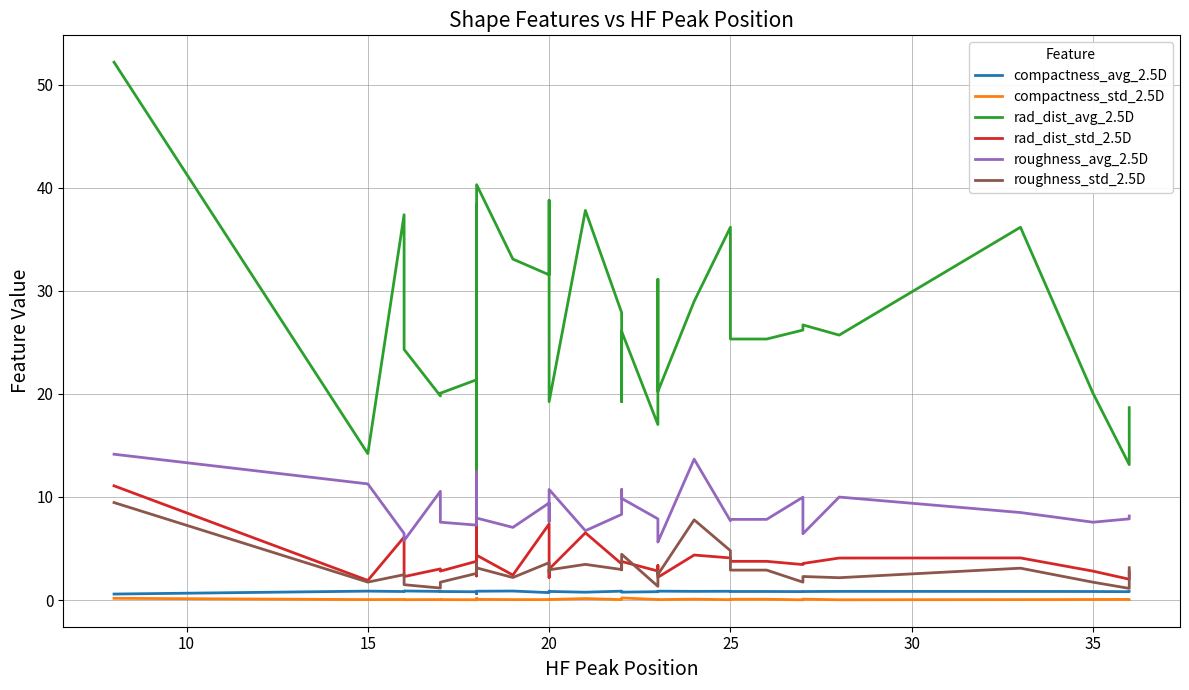

Which series has the largest range (max minus min)?

rad_dist_avg_2.5D